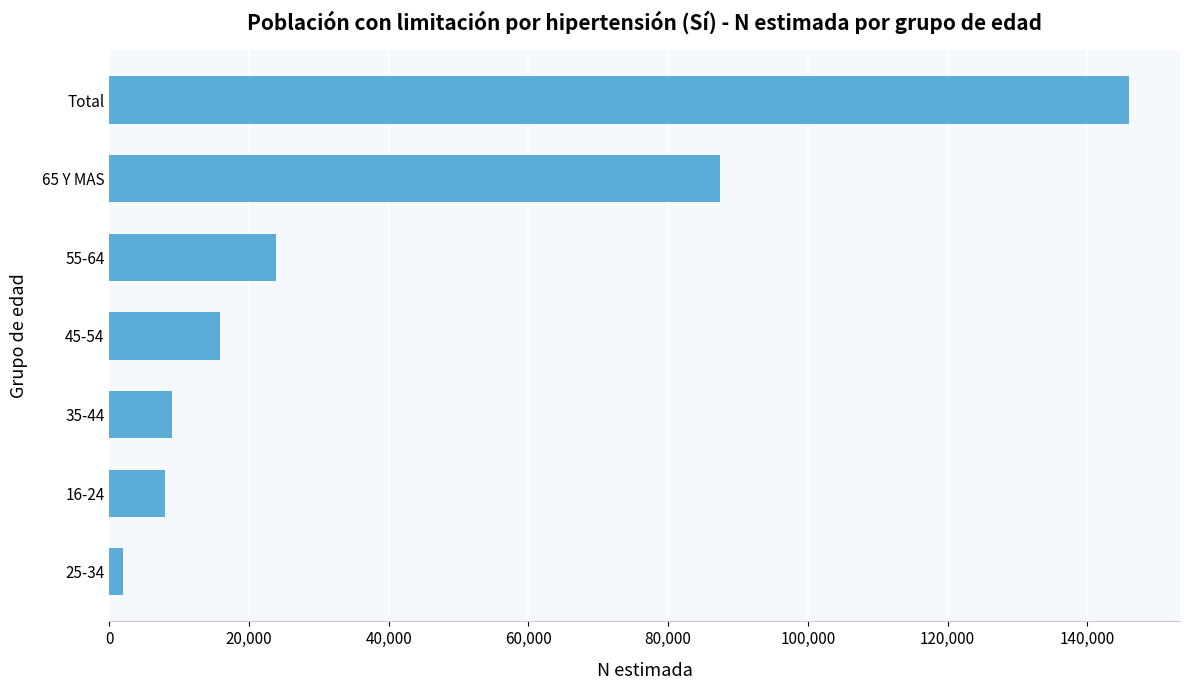

Which has a higher value, 35-44 or Total?

Total